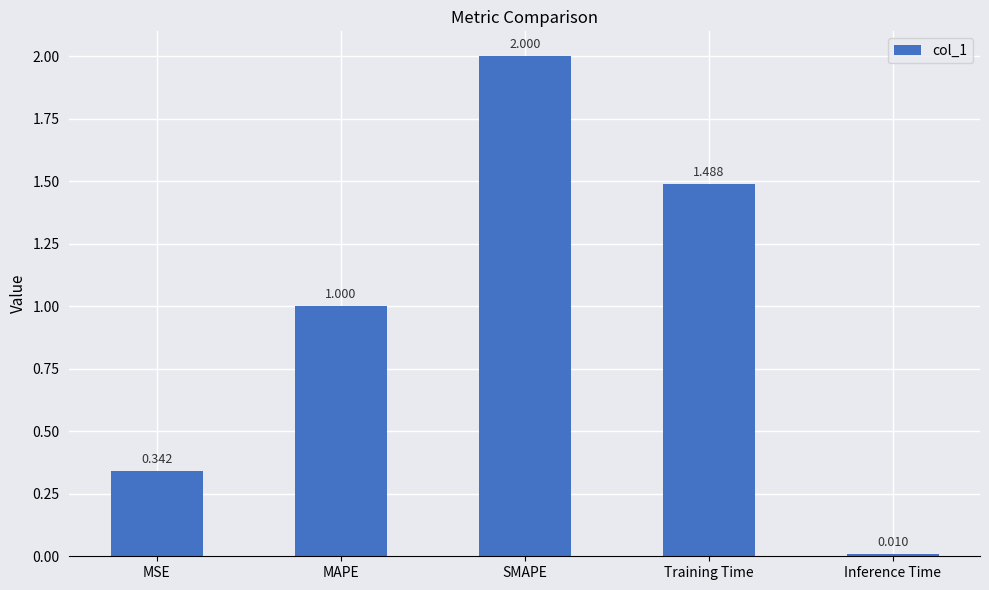

What is the sum of all values?

4.8